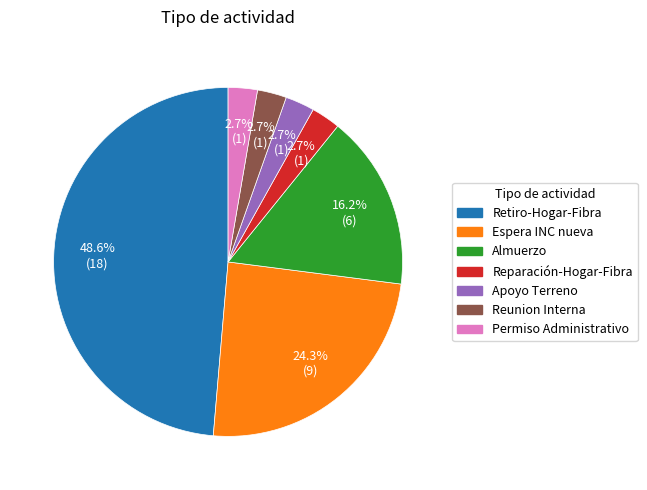

Combined, do Permiso Administrativo and Reunion Interna account for over 50%?

No